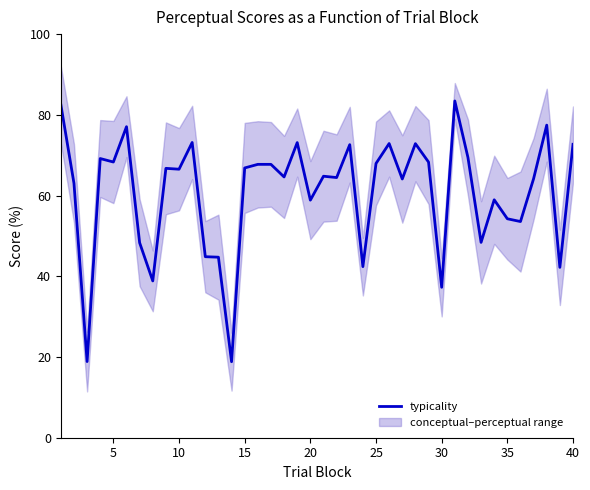

What is the smallest value displayed?

18.8